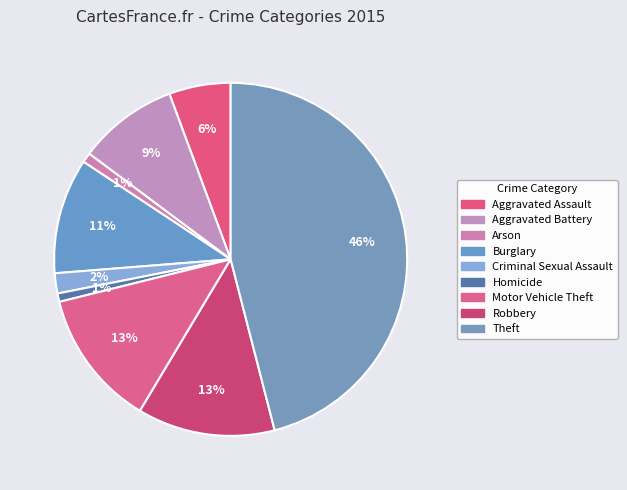

To the nearest percent, what is the average slice percentage?

11%